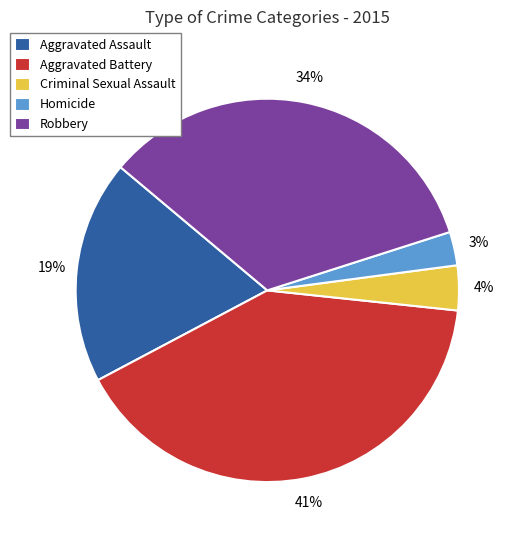

Which category has the smallest portion of the pie?

Homicide